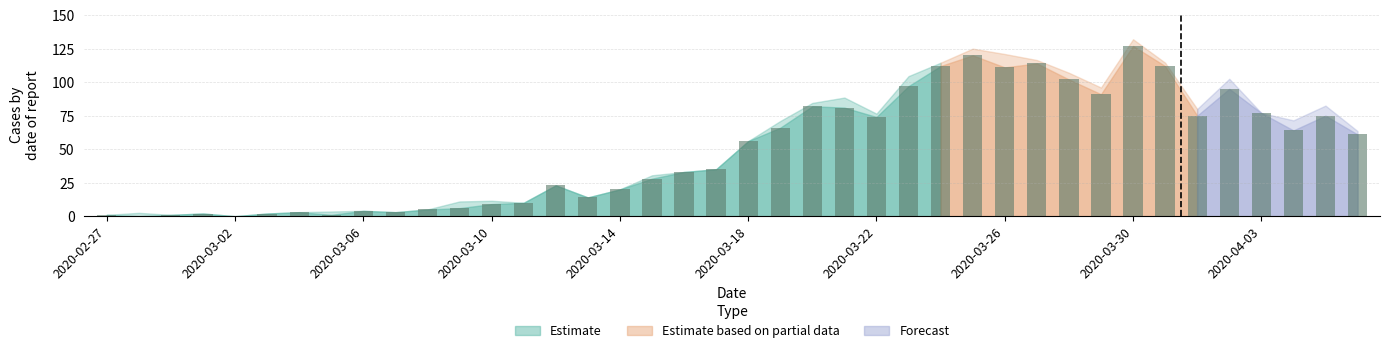

What is the maximum value shown in the chart?

127